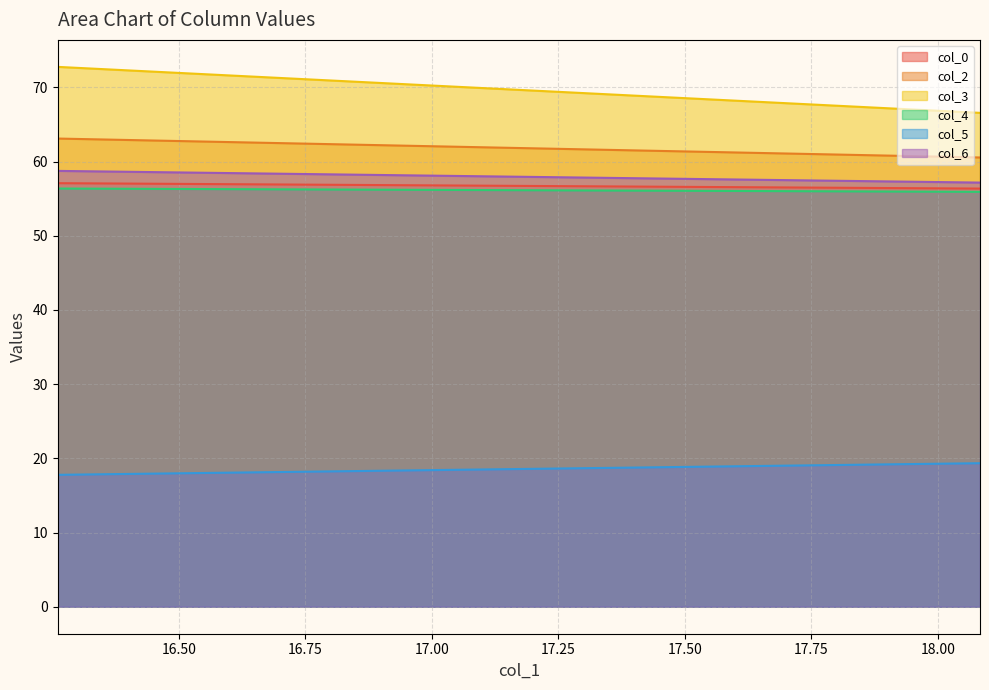

Reading right to left, what are all the values shown in this chart?

col_0: 18.08333333=56.4	16.26041667=57.1
col_2: 18.08333333=60.6	16.26041667=63.1
col_3: 18.08333333=66.6	16.26041667=72.8
col_4: 18.08333333=55.9	16.26041667=56.4
col_5: 18.08333333=19.3	16.26041667=17.8
col_6: 18.08333333=57.2	16.26041667=58.7